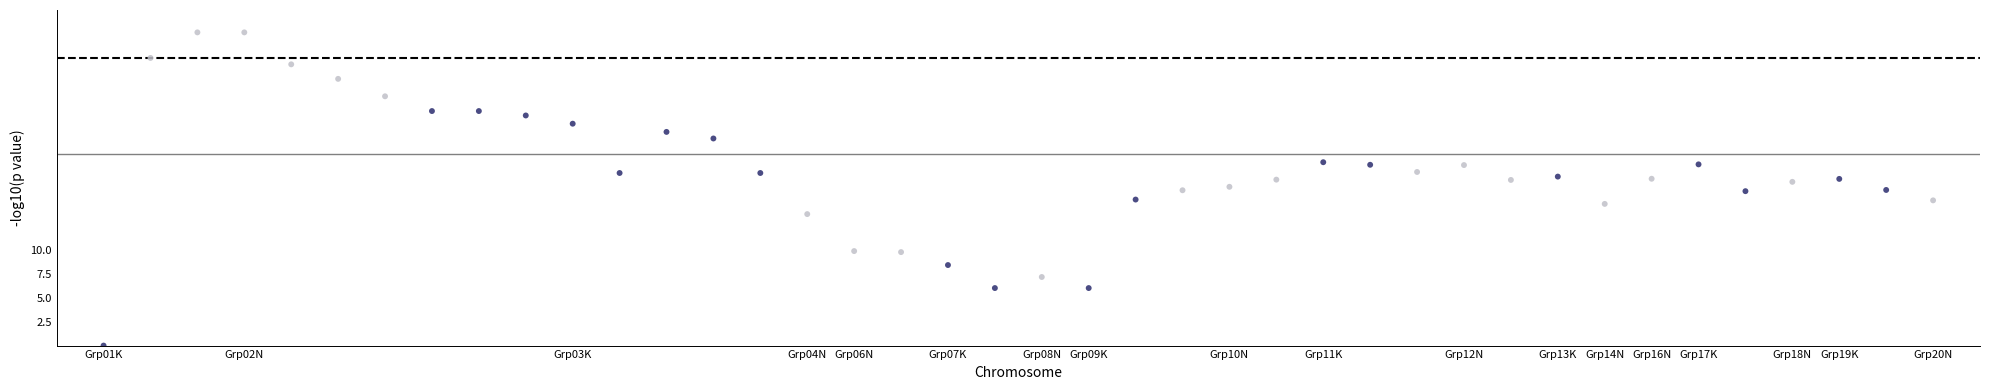

What is the range of Y values (max minus min)?

32.7